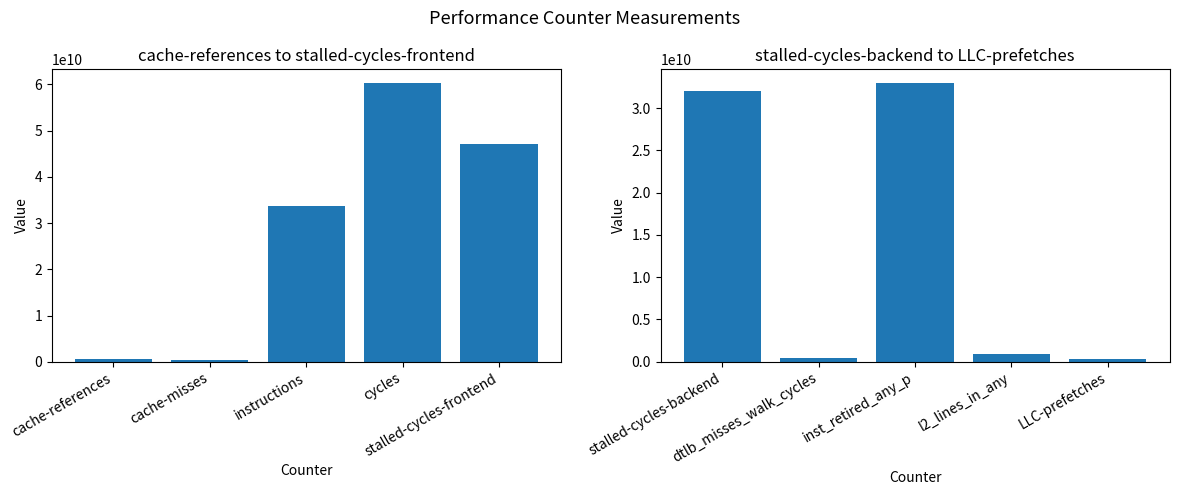

List the labels in order of First 5 Counters value, smallest first.

cache-misses, cache-references, instructions, stalled-cycles-frontend, cycles